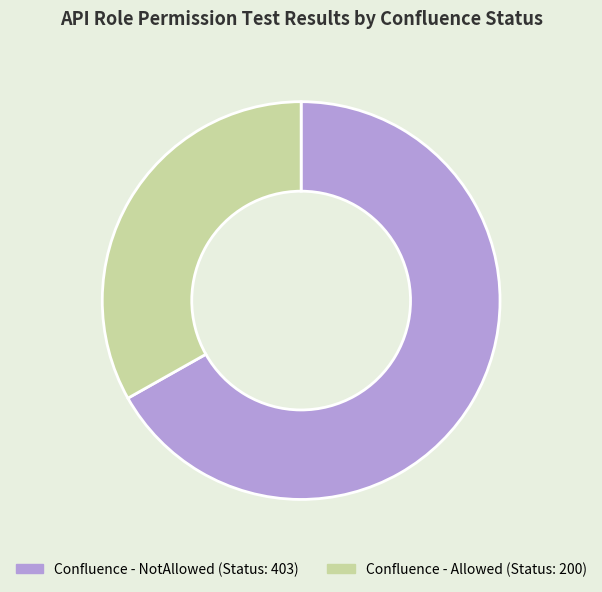

Is the sum of Confluence - Allowed and Confluence - NotAllowed greater than half?

Yes